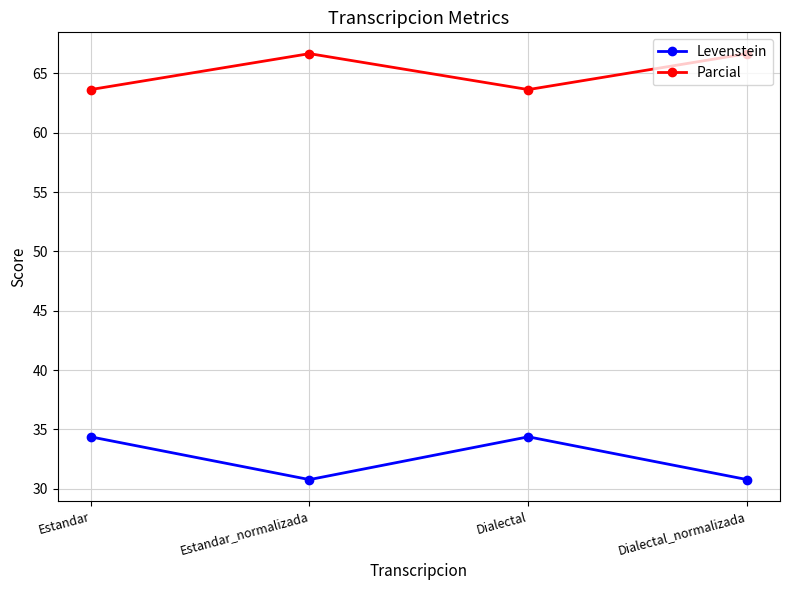

Reading left to right, list all the values displayed in this chart.

Levenstein: 34.4	30.8	34.4	30.8
Parcial: 63.6	66.7	63.6	66.7